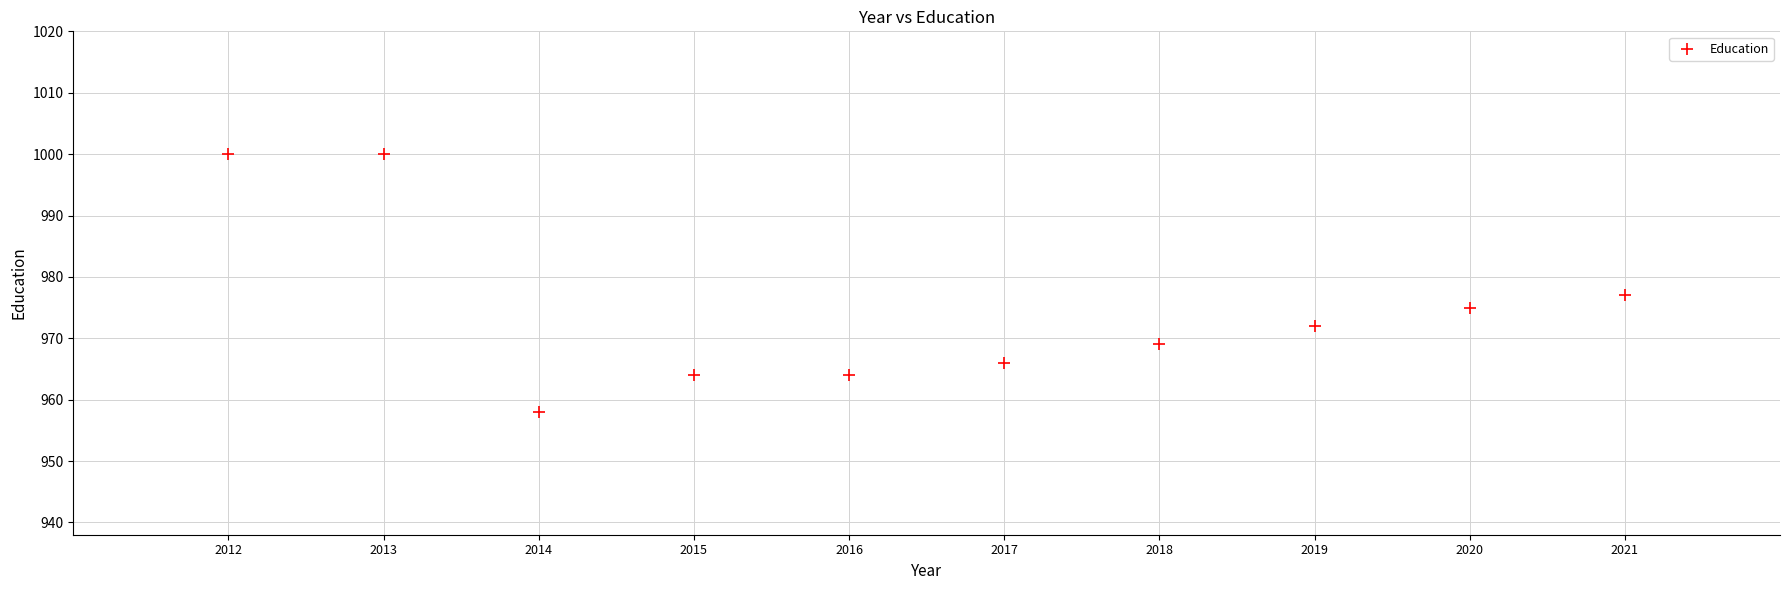

What Y value in the scatter plot is closest to 979?

977